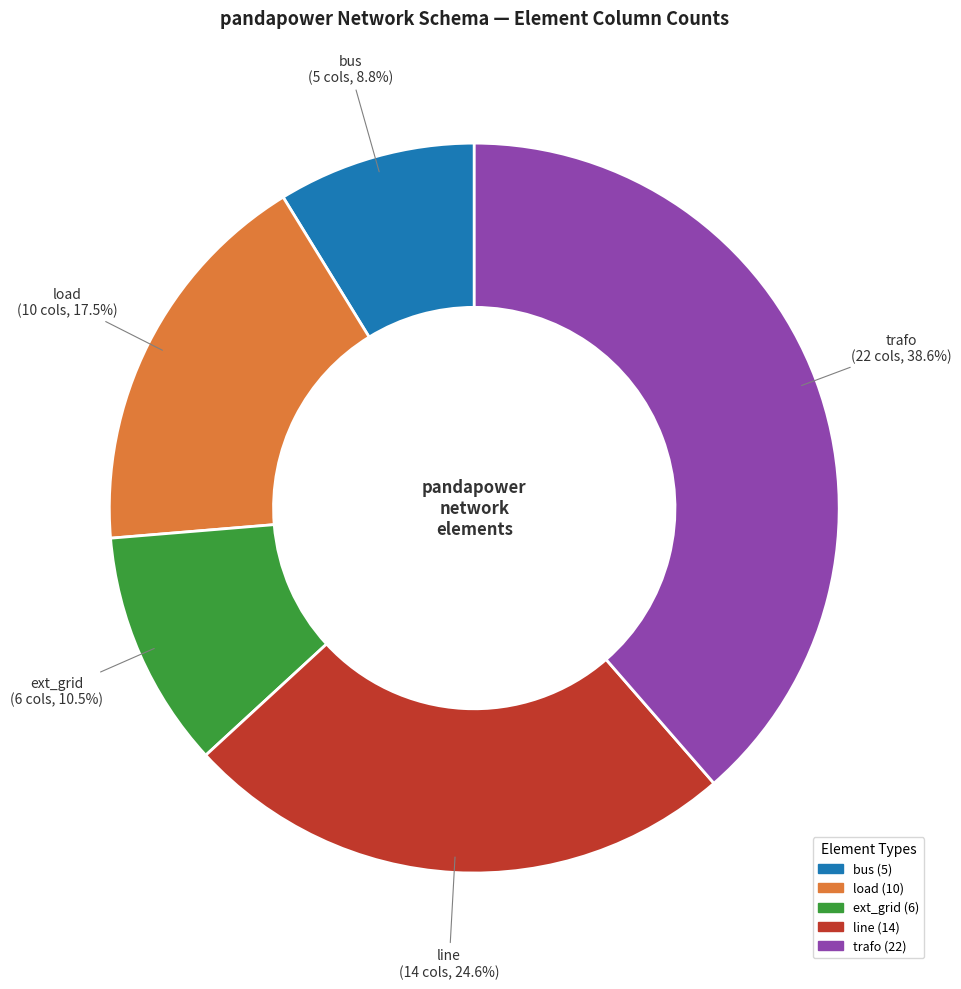

Rank the categories by value from highest to lowest.

trafo, line, load, ext_grid, bus